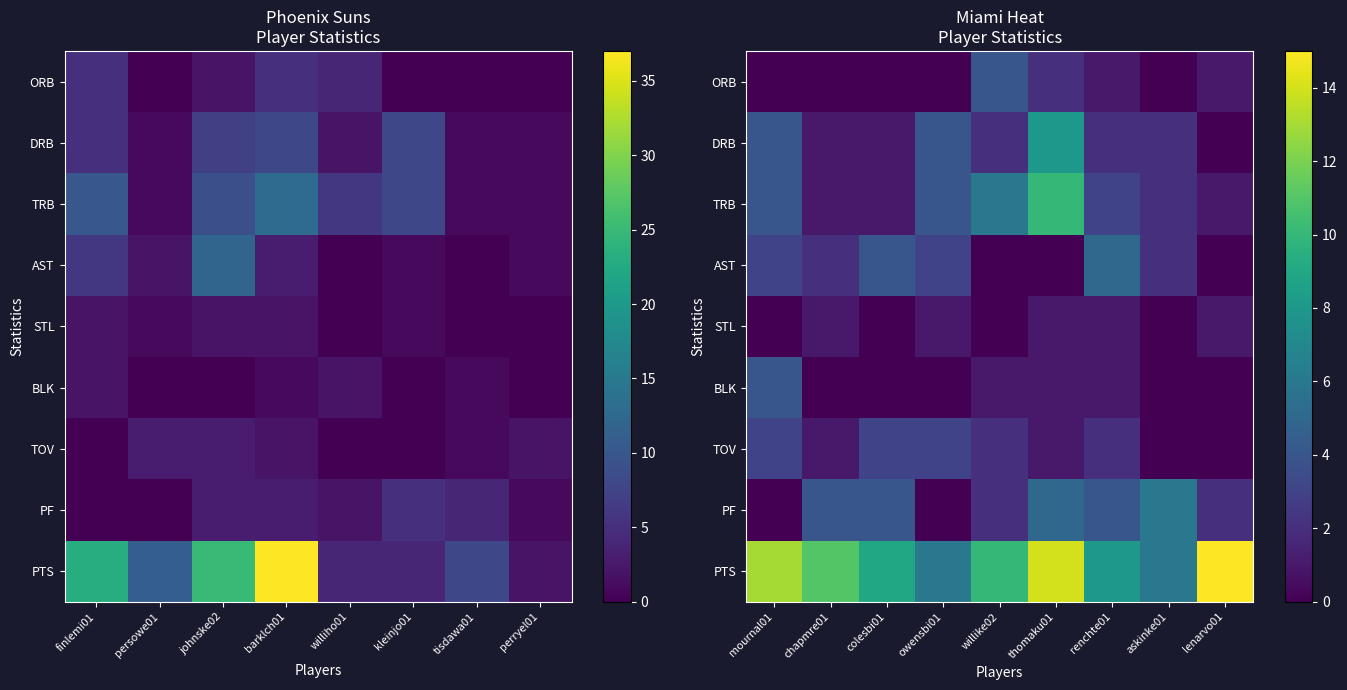

Count the number of data series in this chart.

9